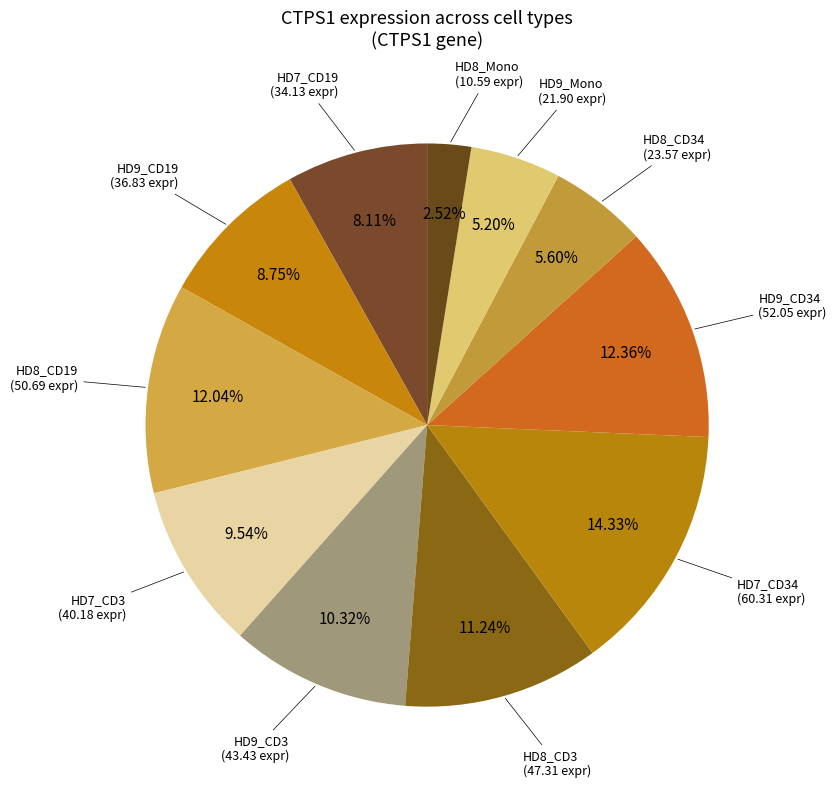

How many segments does this pie chart have?

11